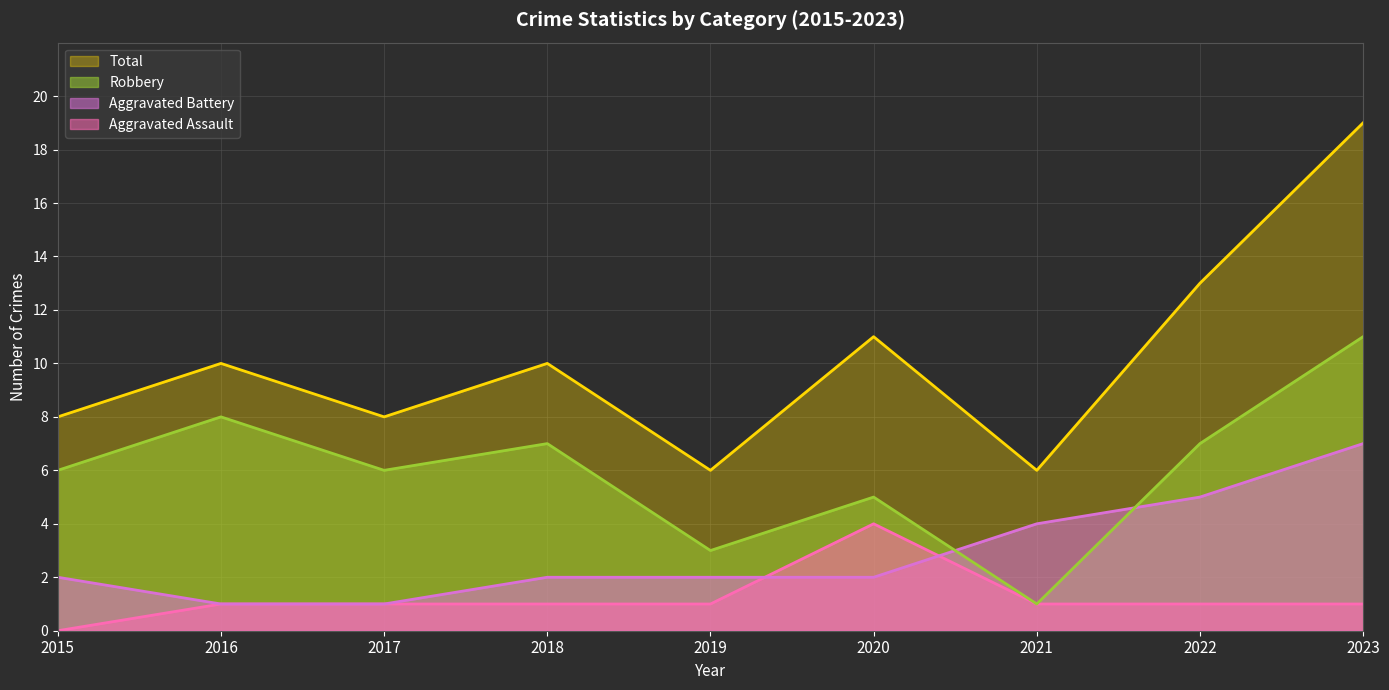

Reading left to right, transcribe all the data shown in this chart.

Aggravated Assault: 2015=0	2016=1	2017=1	2018=1	2019=1	2020=4	2021=1	2022=1	2023=1
Aggravated Battery: 2015=2	2016=1	2017=1	2018=2	2019=2	2020=2	2021=4	2022=5	2023=7
Robbery: 2015=6	2016=8	2017=6	2018=7	2019=3	2020=5	2021=1	2022=7	2023=11
Total: 2015=8	2016=10	2017=8	2018=10	2019=6	2020=11	2021=6	2022=13	2023=19